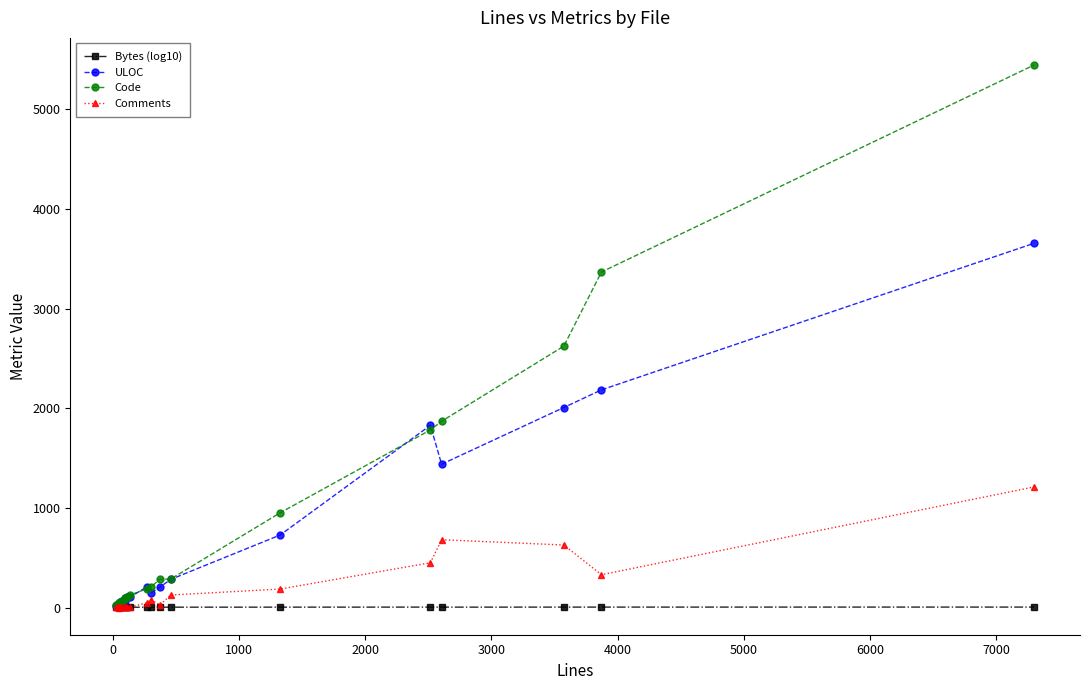

Which series has the widest spread of values?

Code